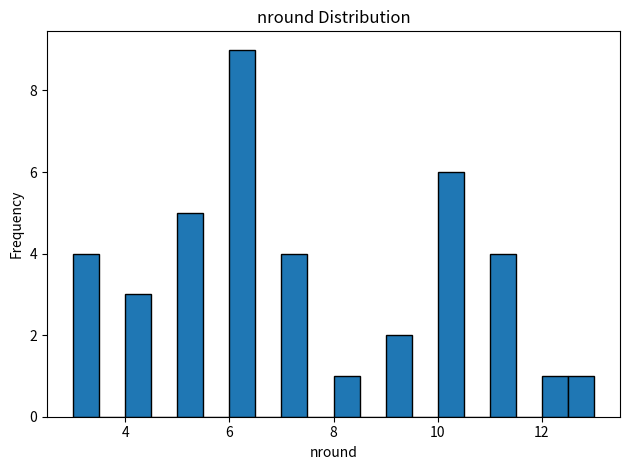

Around what value on the x-axis is the tallest bar? Give the approximate position of its centre, as read against the axis.

6.2